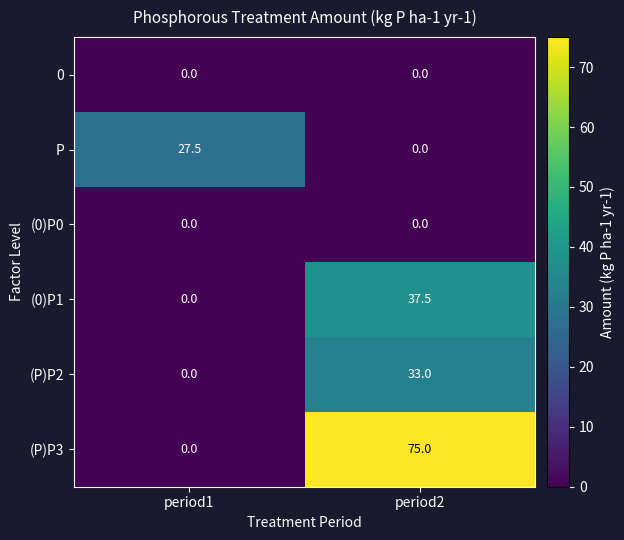

What is the spread (max minus min) of values at period2?

75.0